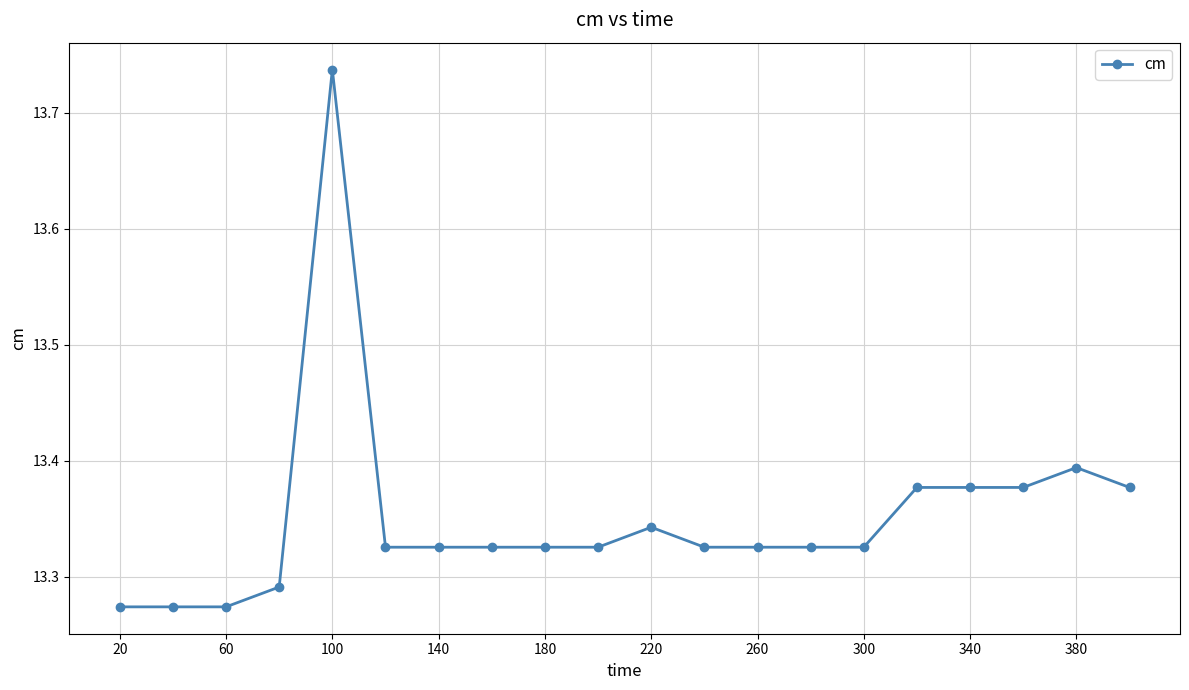

True or false: the data has more than 0 interior local peaks.

True